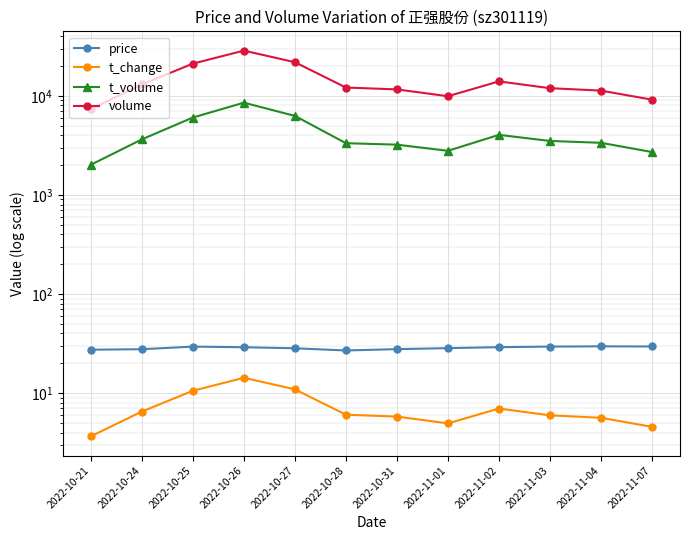

Where is t_change nearest to the value 8?

2022-11-02